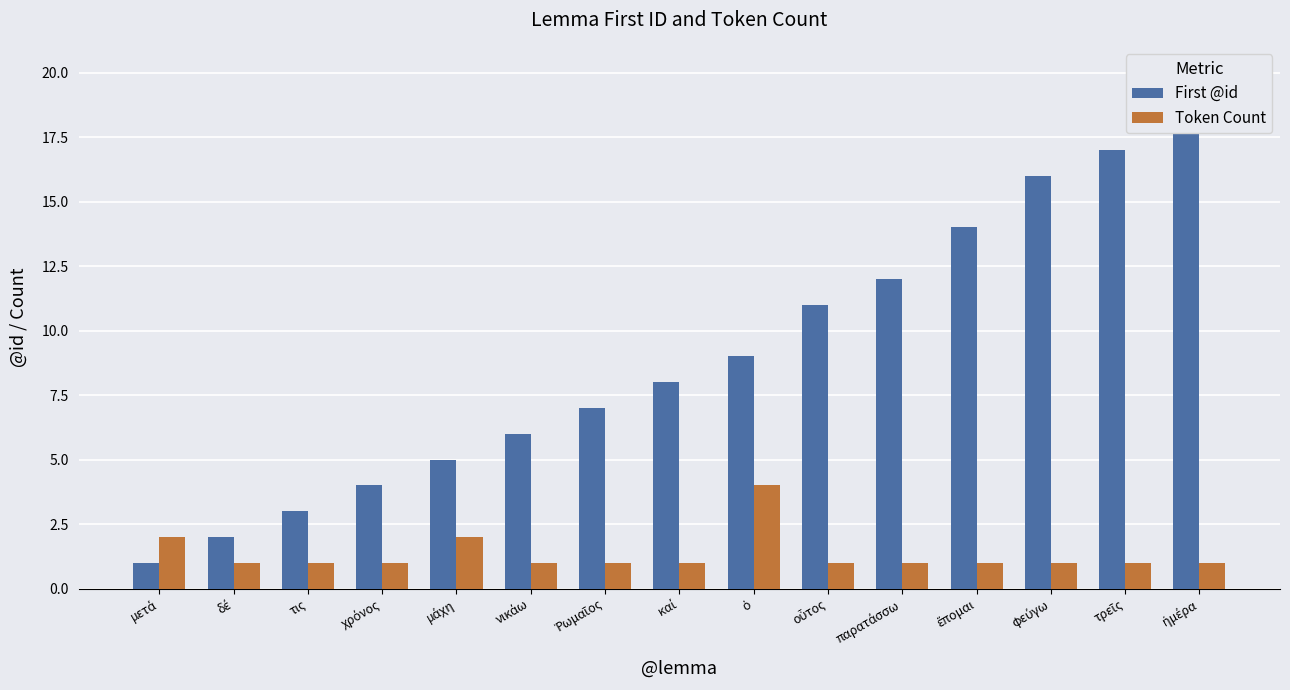

List the labels in order of Token Count value, smallest first.

δέ, τις, χρόνος, νικάω, Ῥωμαῖος, καί, οὗτος, παρατάσσω, ἕπομαι, φεύγω, τρεῖς, ἡμέρα, μετά, μάχη, ὁ